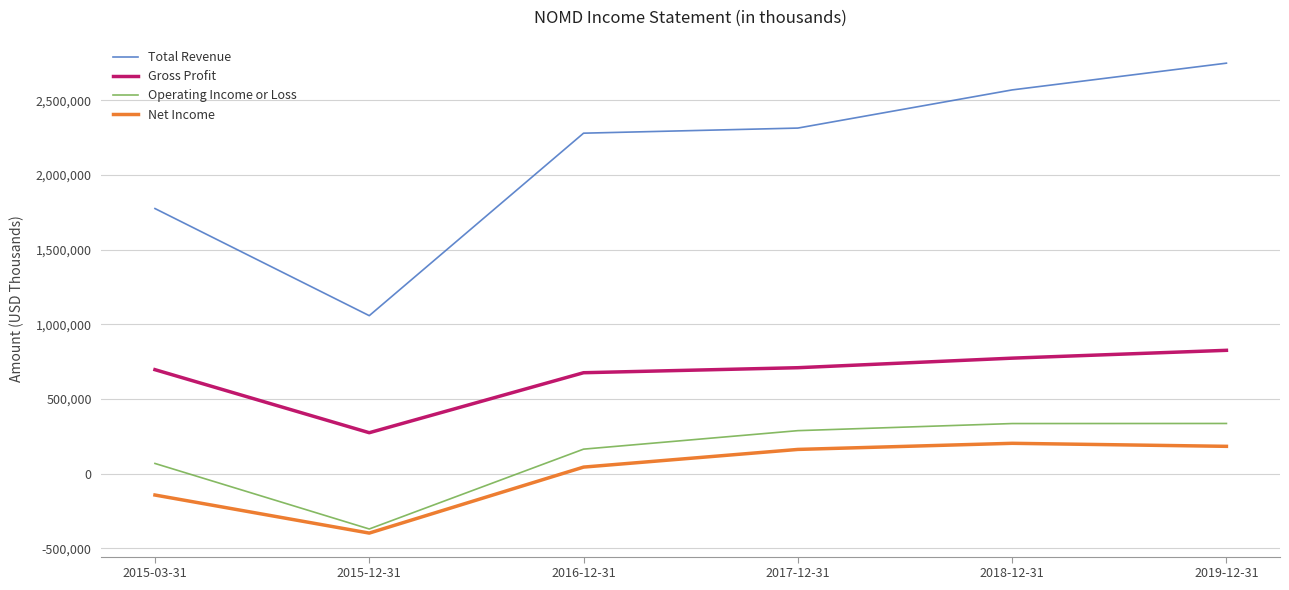

At which label does Gross Profit reach its minimum?

2015-12-31